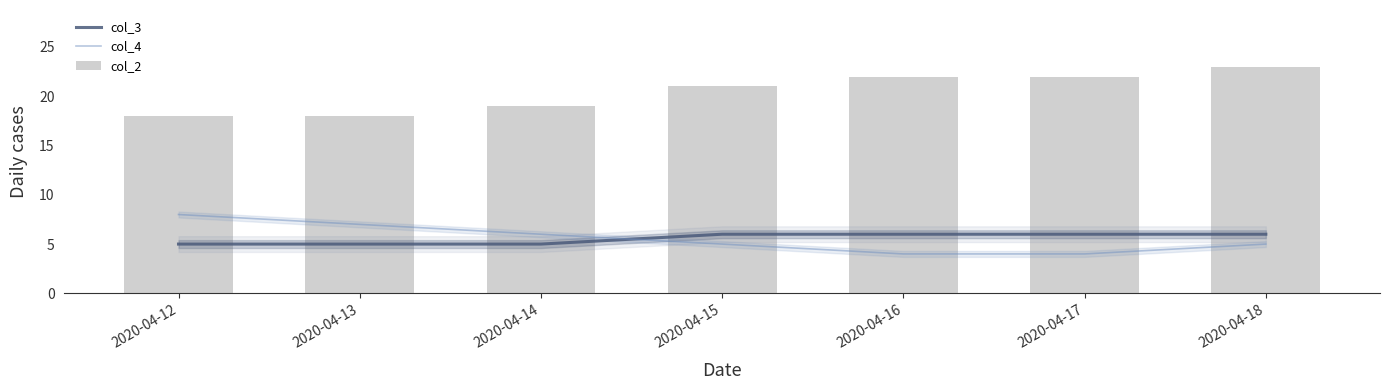

How many data points does each series have?

7